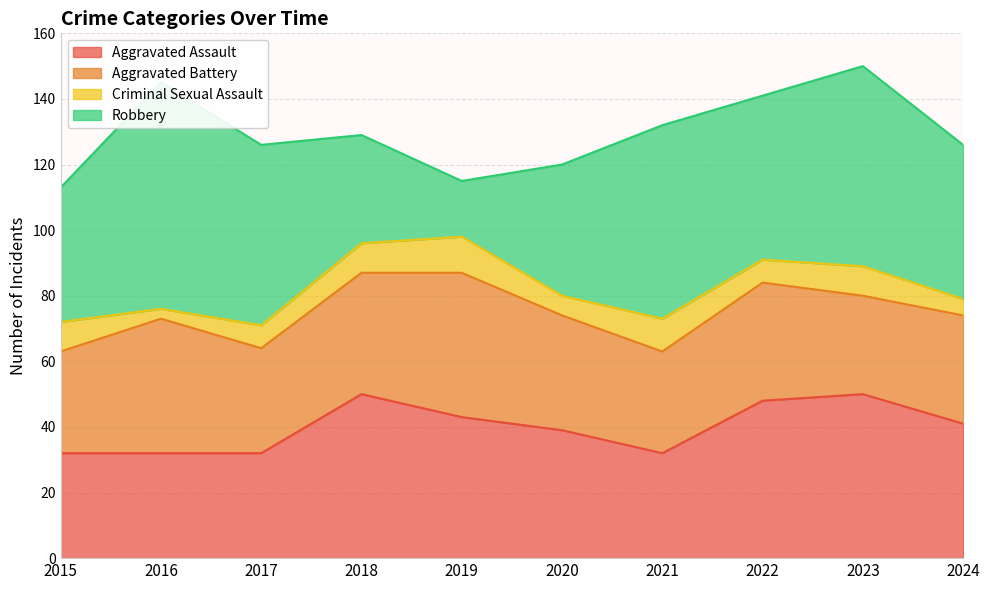

The Aggravated Battery series shows 35 at 2020. True or false?

True